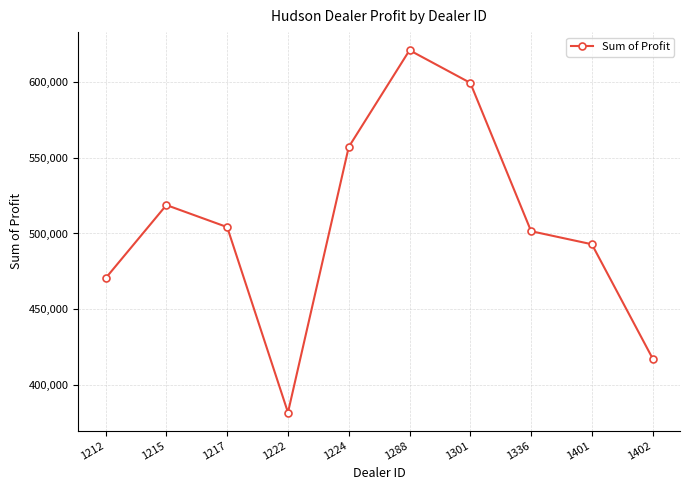

How many points are higher than both their immediate neighbors (excluding endpoints)?

2